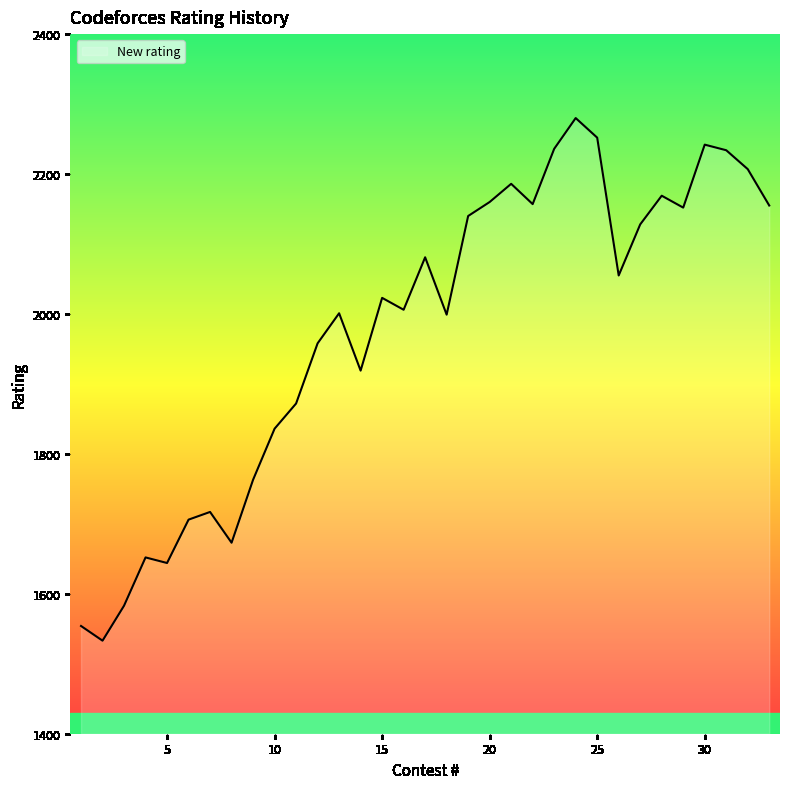

What is the difference between the maximum and minimum values?

747